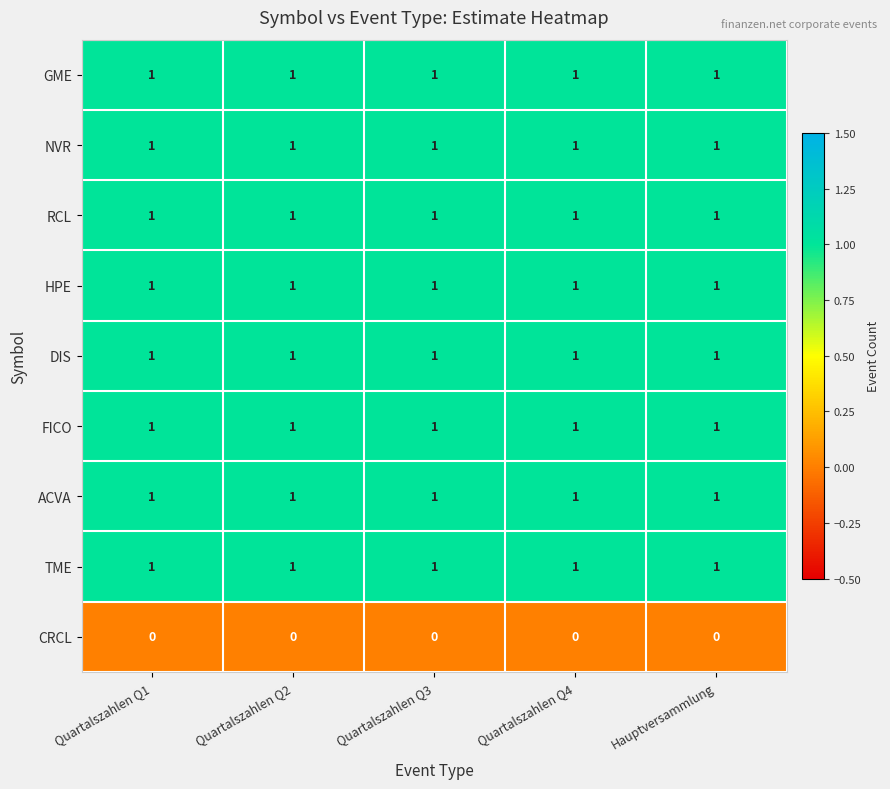

The value of GME at Quartalszahlen Q1 is 1. True or false?

True